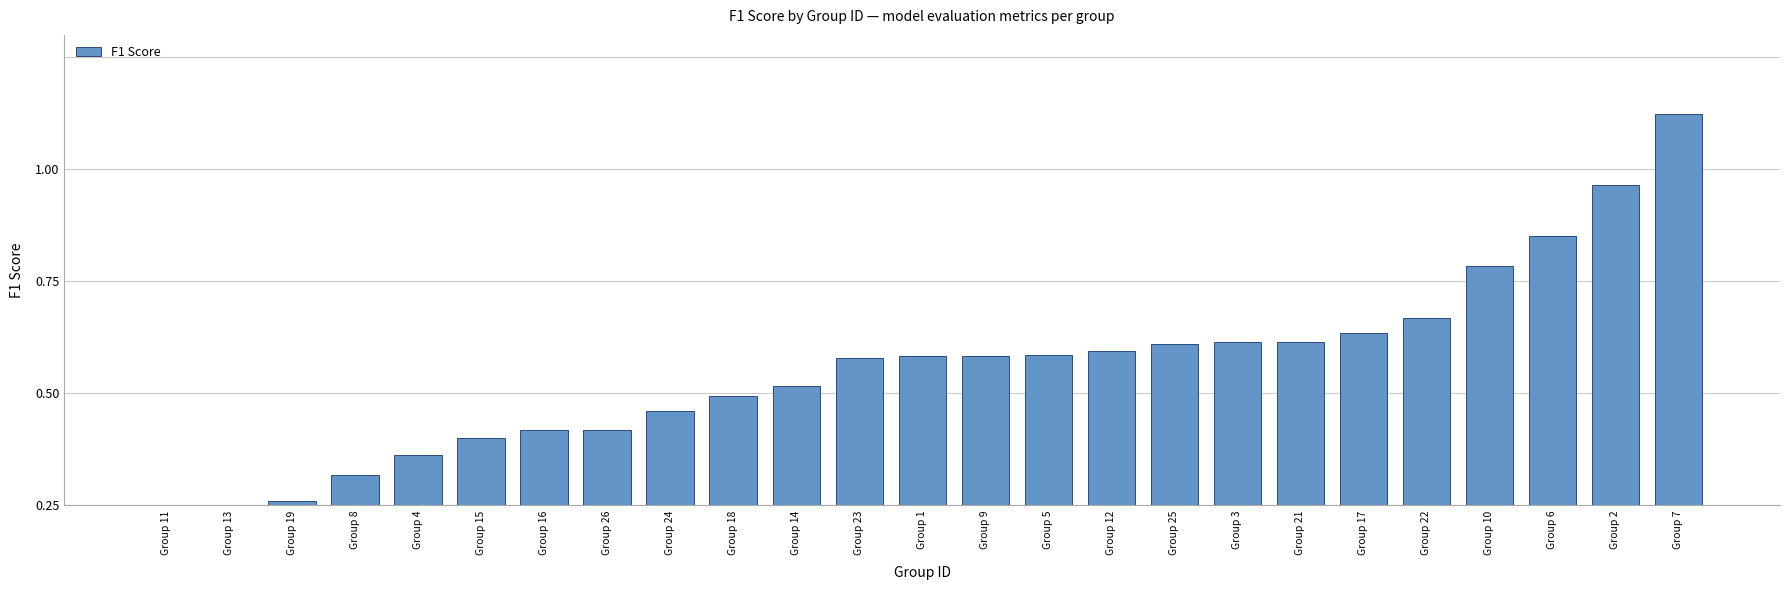

What position from the left is Group 7?

25